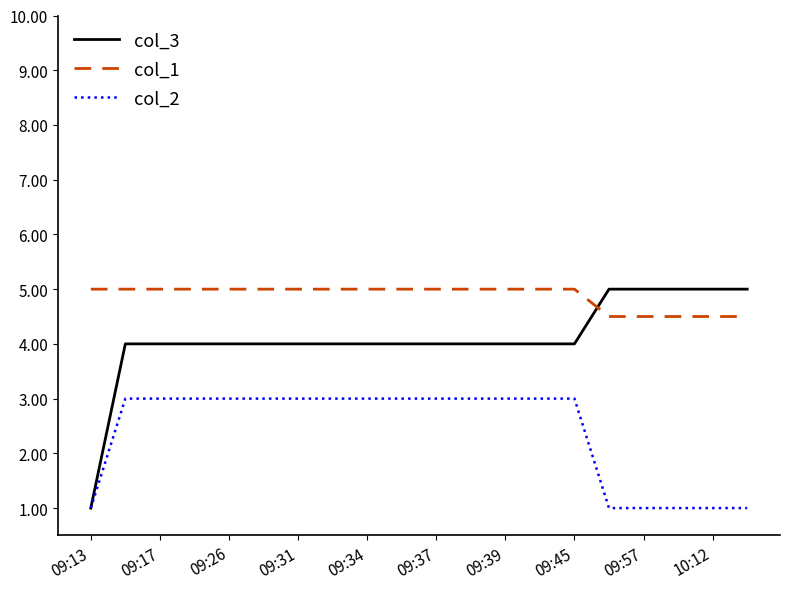

At how many categories does at least one series exceed 4?

20